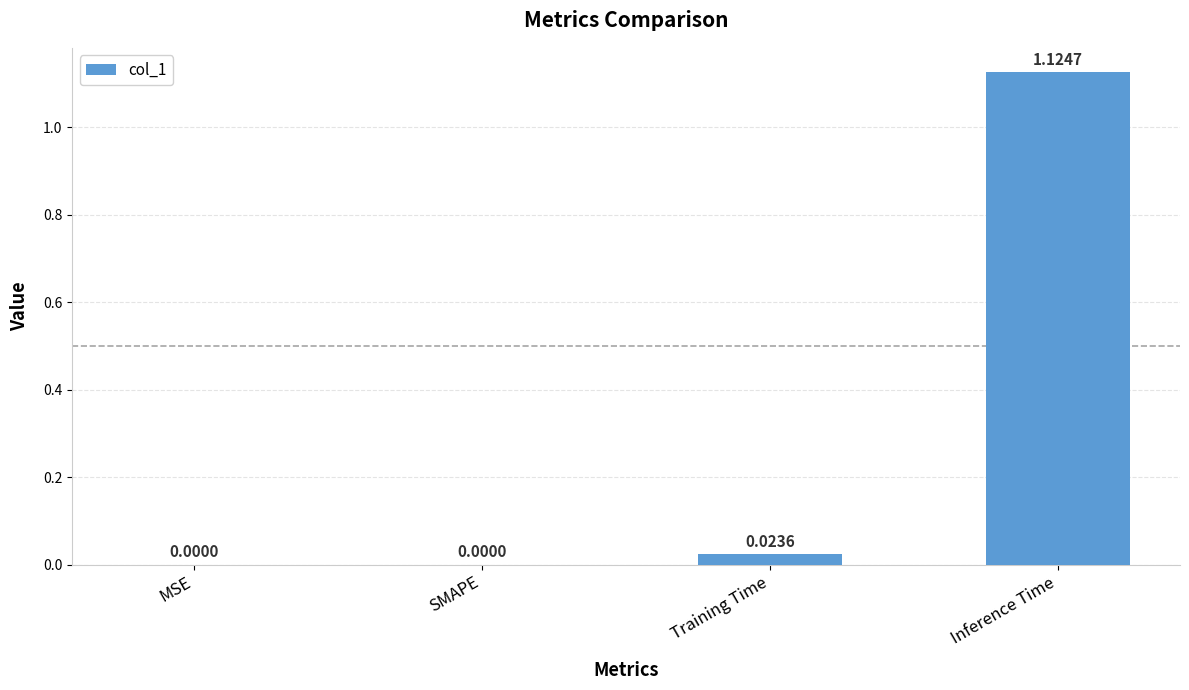

How many values exceed 0?

2